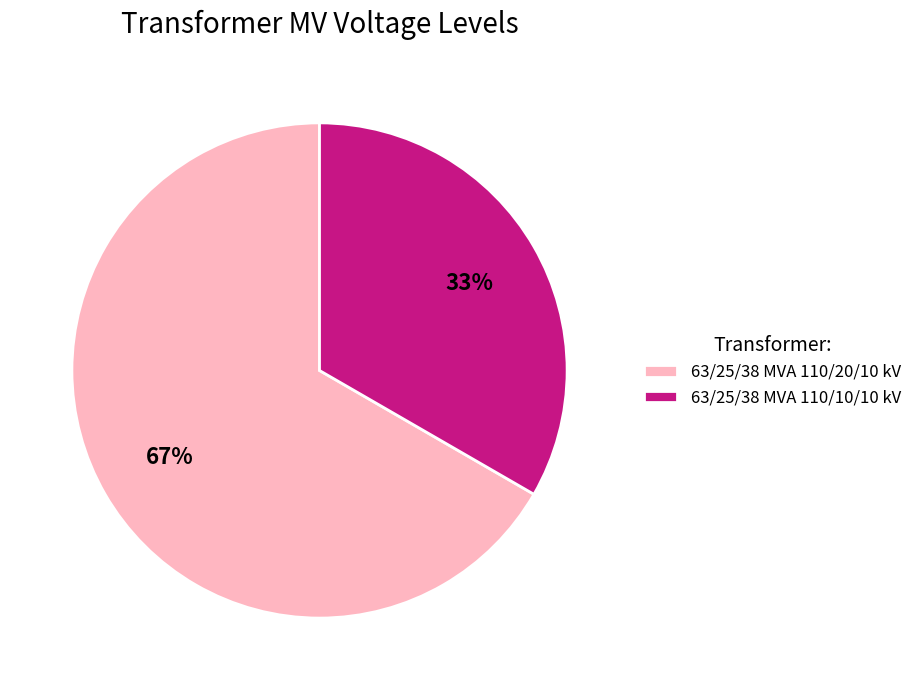

What percentage is the 63/25/38 MVA 110/10/10 kV slice, to the nearest percent?

33%